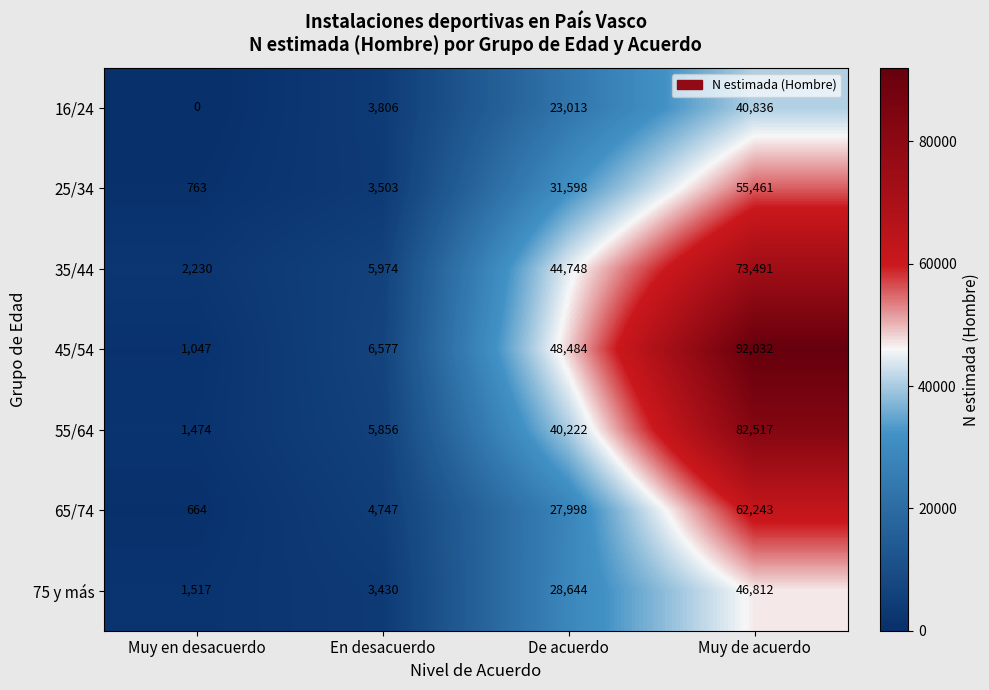

The value of 35/44 at Muy de acuerdo is 124015. True or false?

False